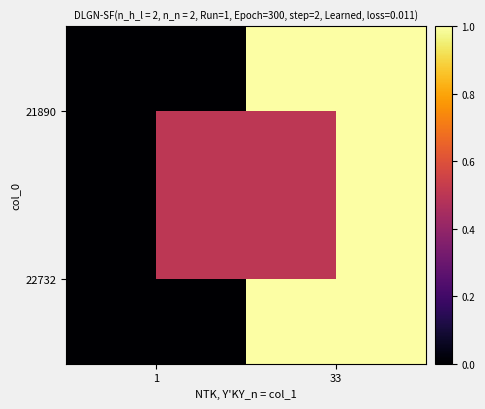

Which series changed the most between 1 and 33?

21890